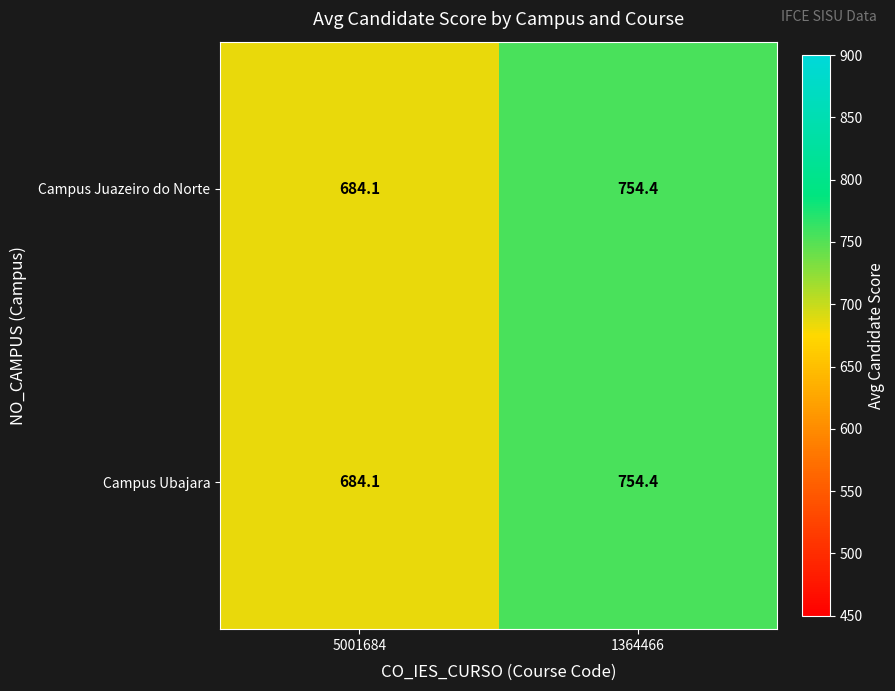

How many values in the Campus Ubajara series are below 754?

1